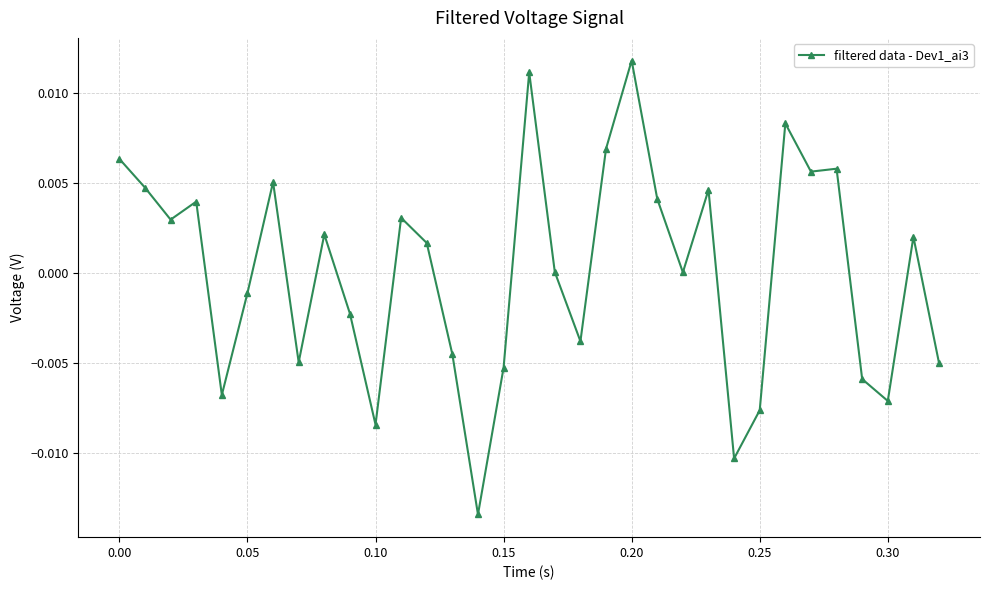

True or false: there are more than 1 points higher than both neighbors.

True